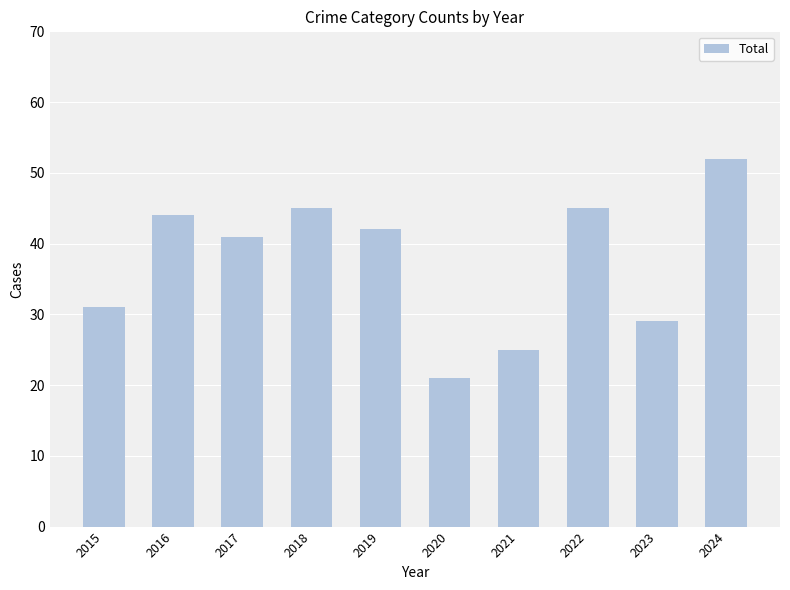

What is the maximum value shown in the chart?

52